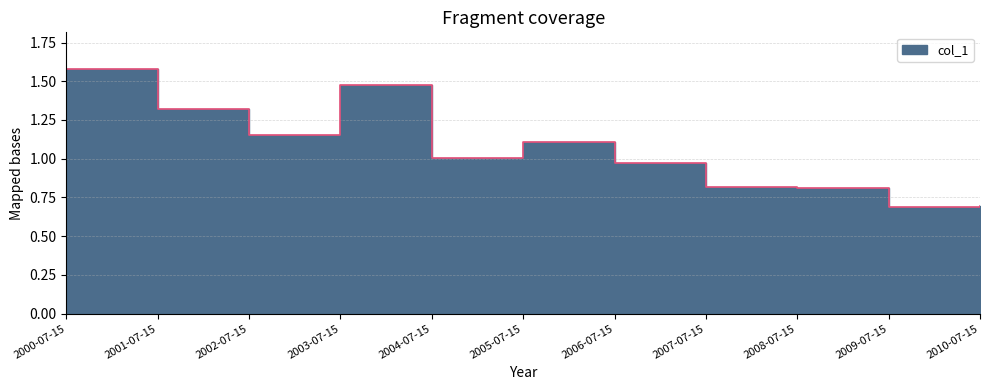

Where is the data nearest to the value 1?

2004-07-15